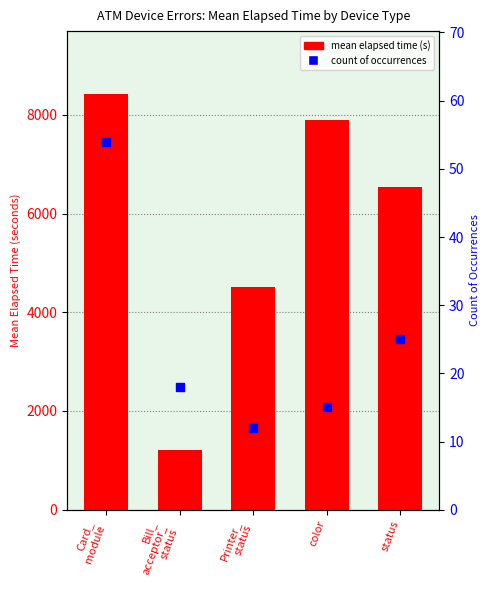

Which series has the largest total across all categories?

mean elapsed time (s)